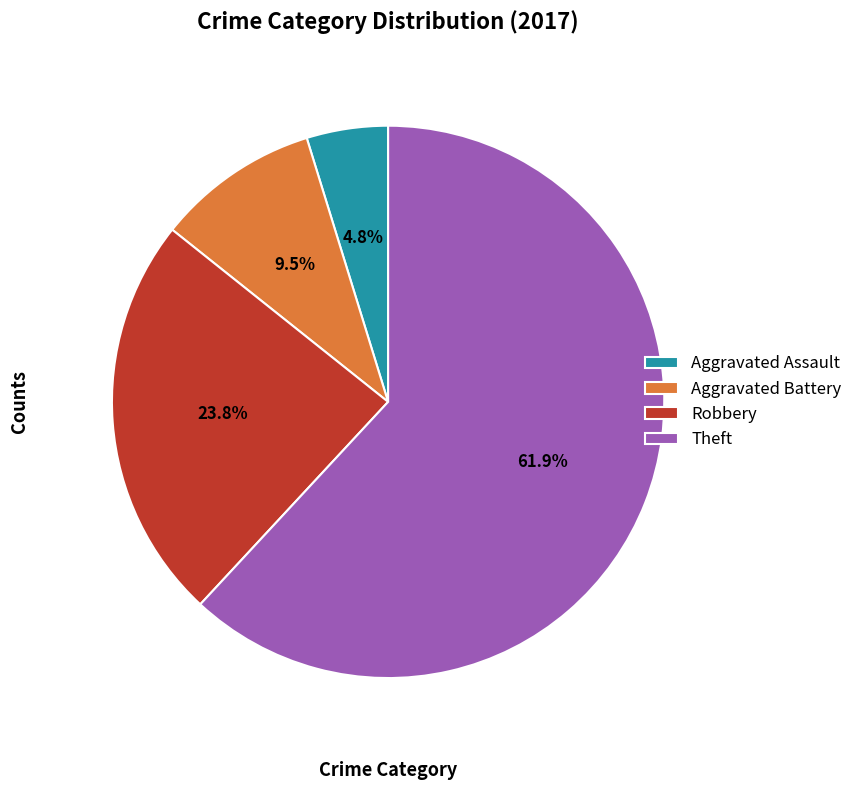

Between Robbery and Aggravated Battery, which is larger?

Robbery